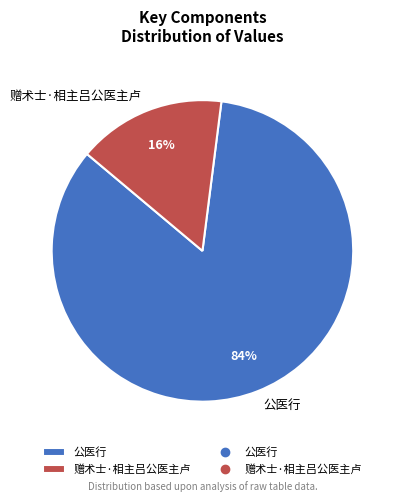

Which slice is the largest?

公医行